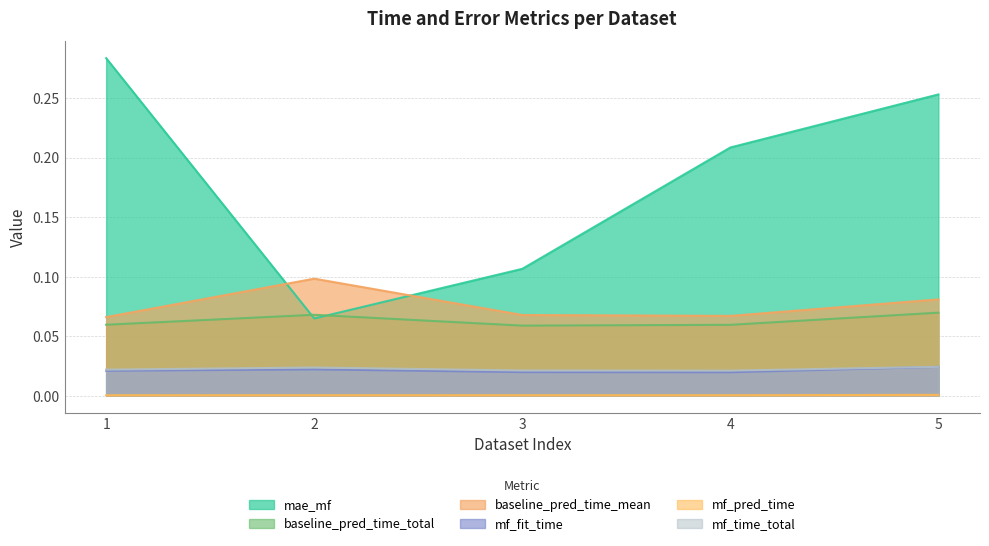

At 4, list the series in order from largest to smallest.

mae_mf, baseline_pred_time_mean, baseline_pred_time_total, mf_time_total, mf_fit_time, mf_pred_time